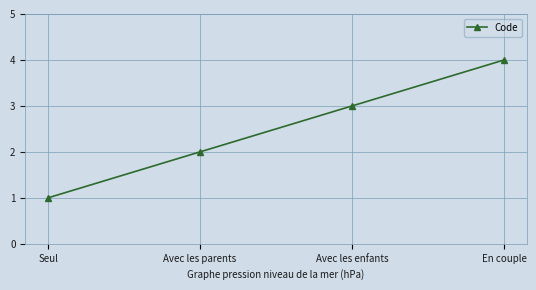

Reading left to right, extract all data points from this chart.

Seul=1	Avec les parents=2	Avec les enfants=3	En couple=4